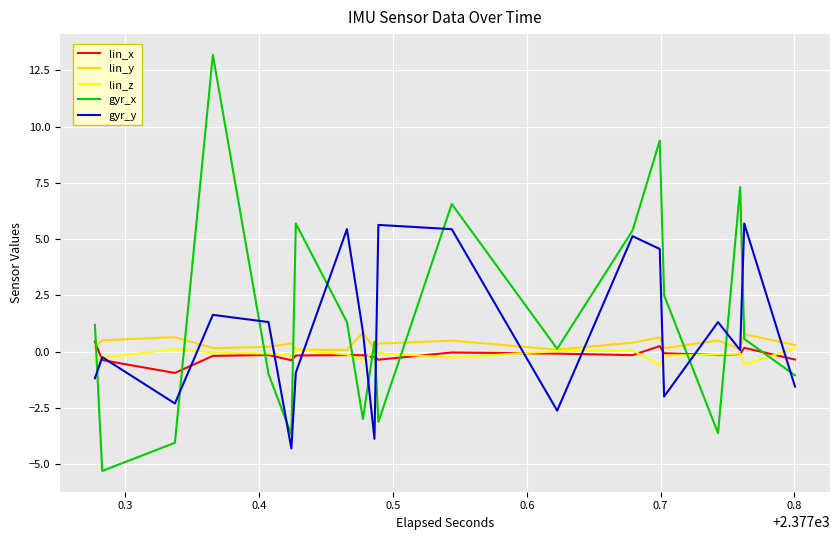

Is it true that gyr_y equals 0.5 at 8?

False